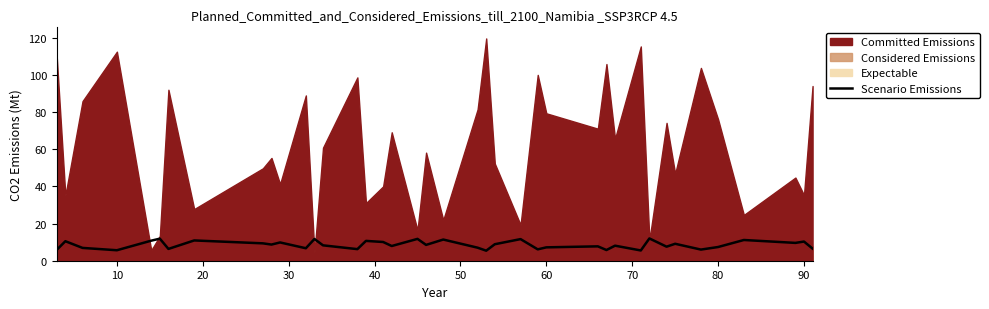

What is the lowest value of the Scenario Emissions series?

5.4